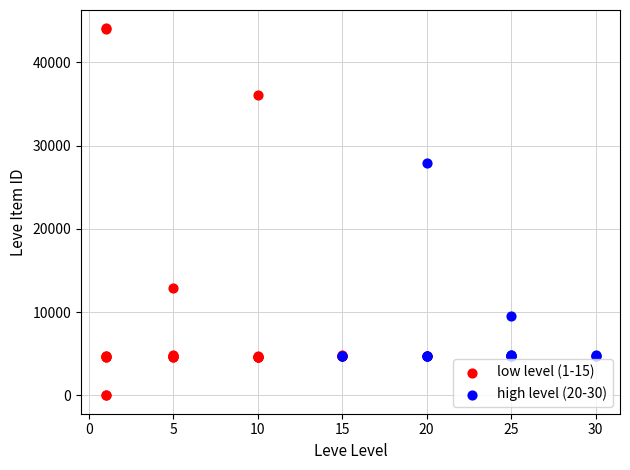

Which series reaches the maximum Y coordinate?

low level (1-15)